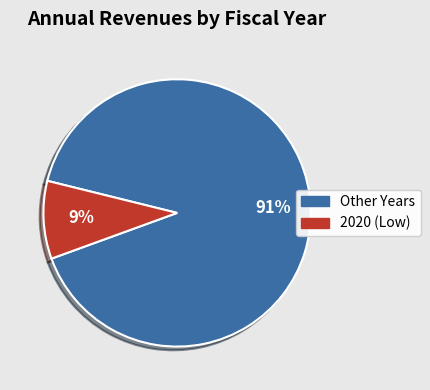

What is the largest slice in the pie chart?

Other Years